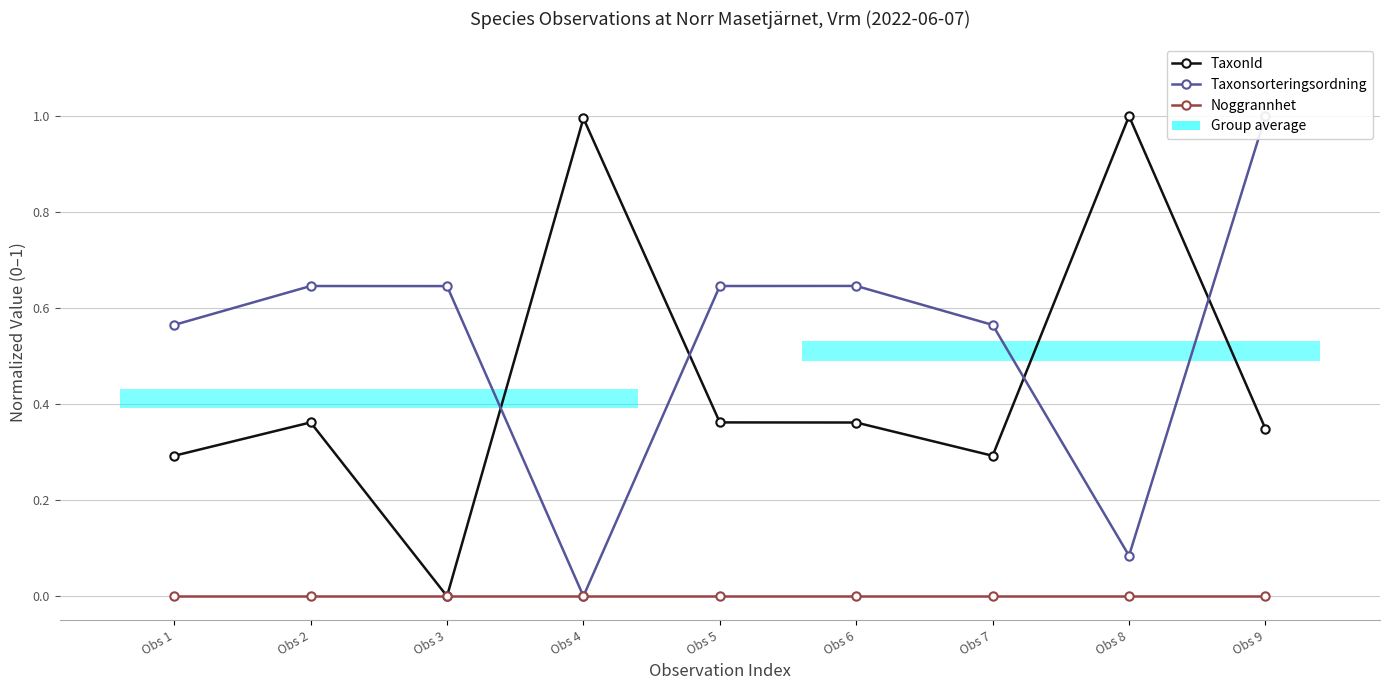

Which series has the widest spread of values?

TaxonId